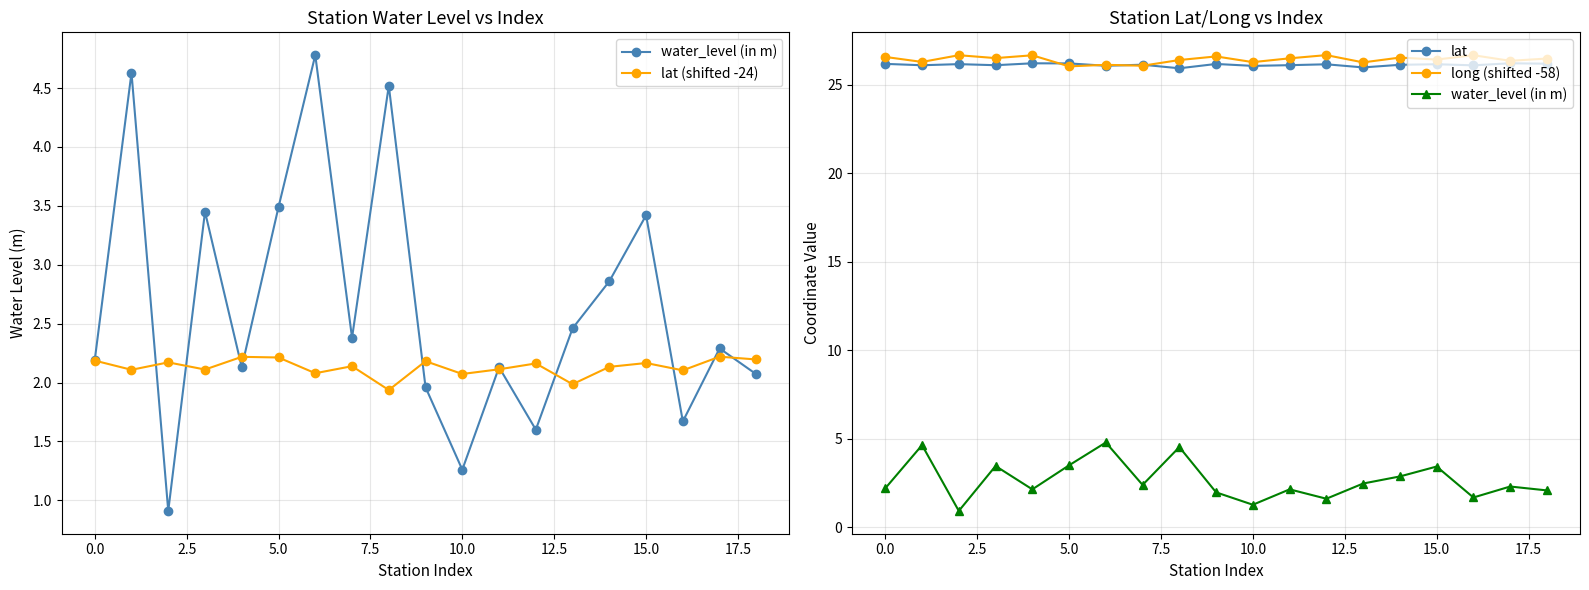

How many intersections are there between lat and long (shifted -58)?

4